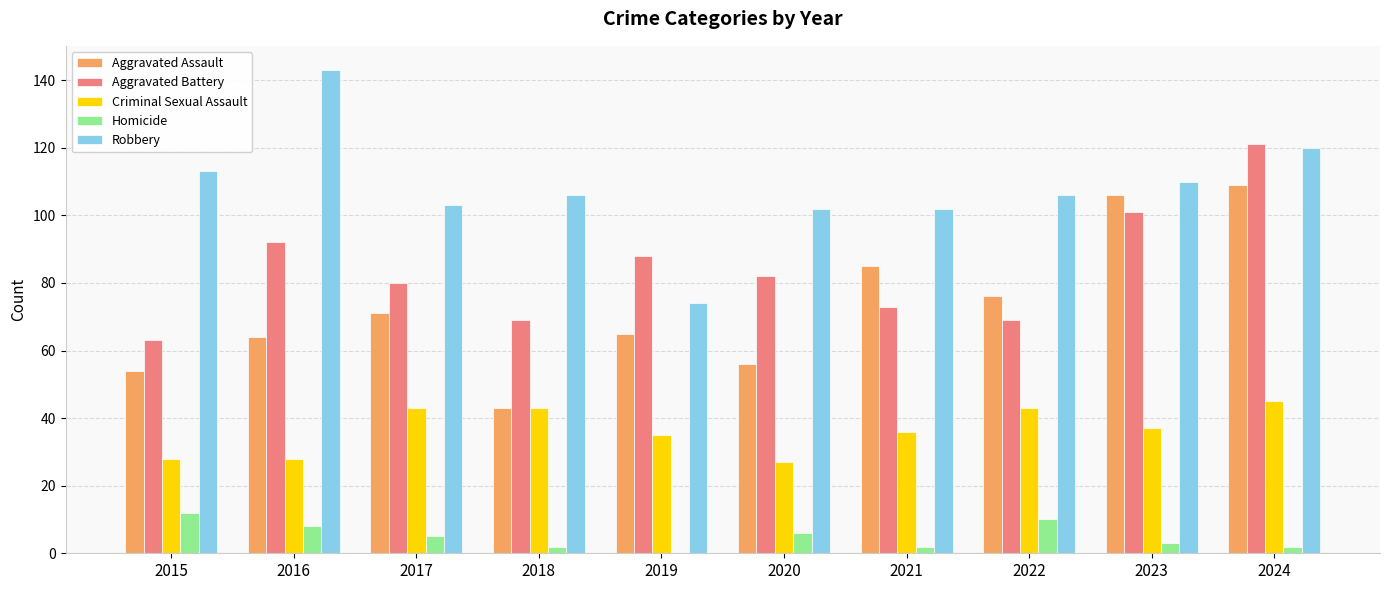

What is the maximum value for Robbery?

143